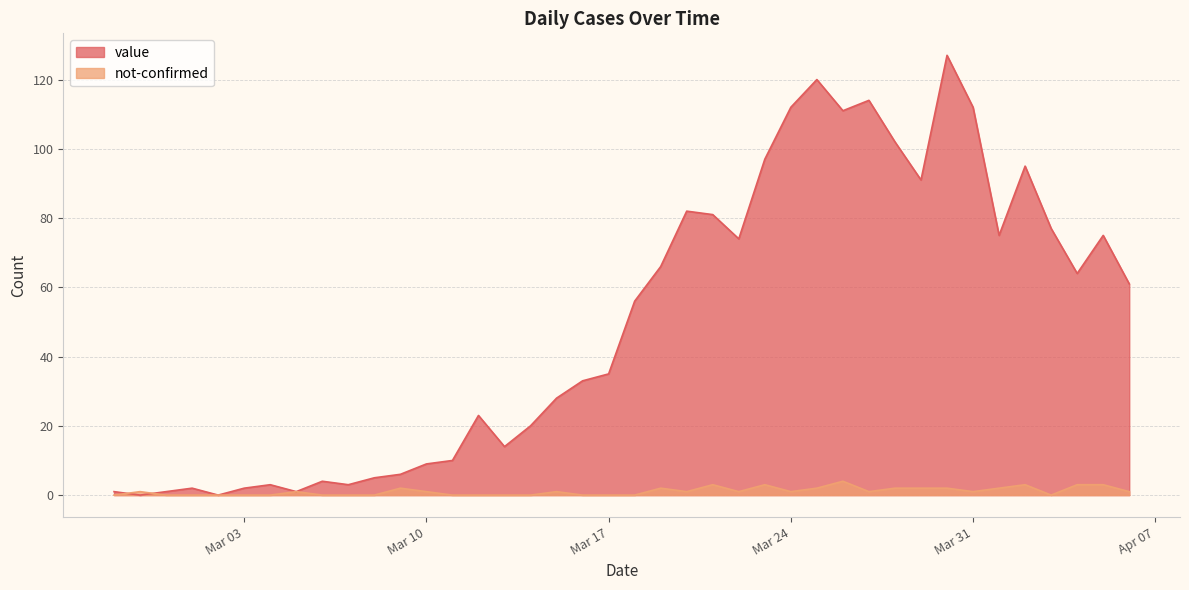

The value series shows 64 at 2020-04-04. True or false?

True